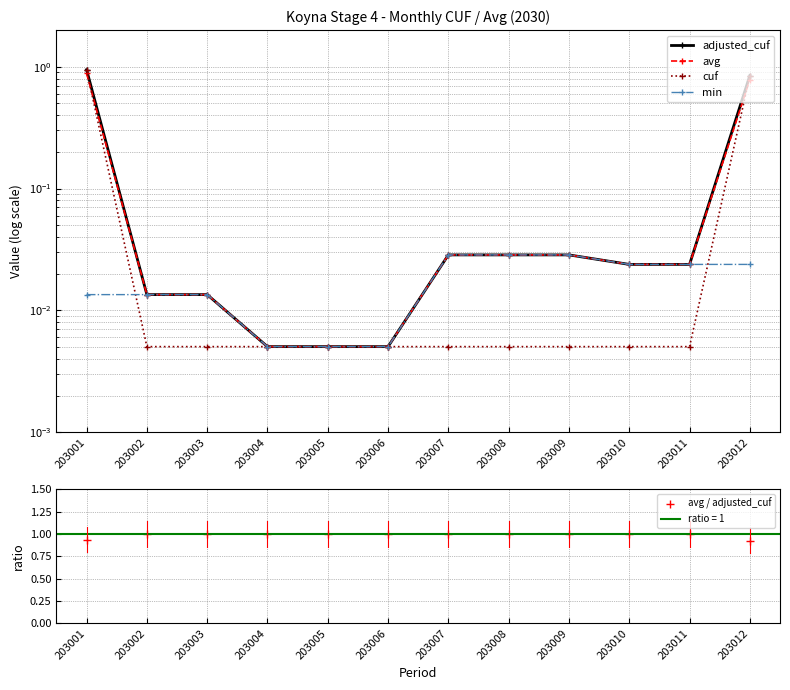

What is the difference between the maximum and second lowest values in the cuf series?

0.9